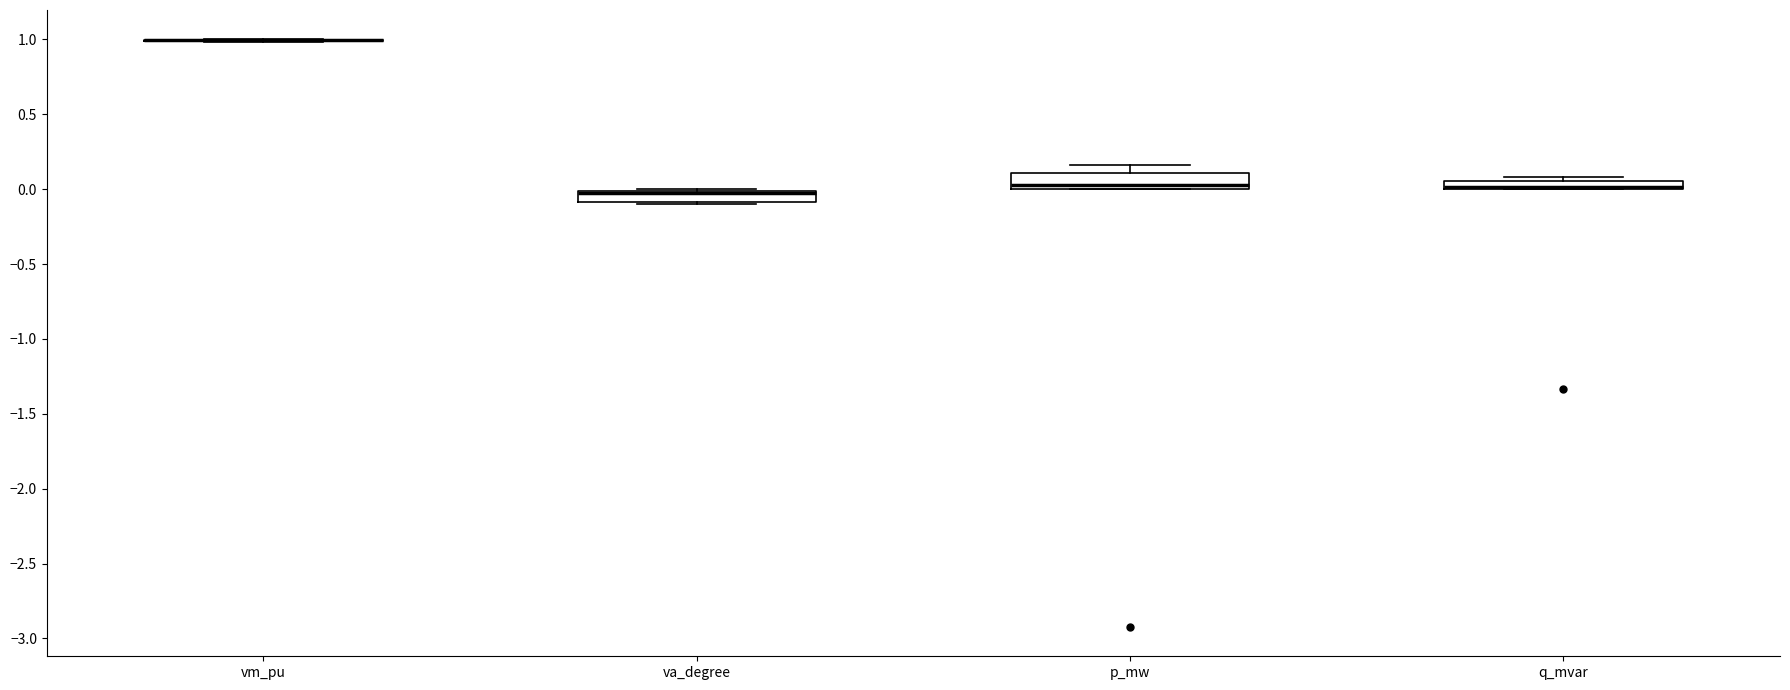

Where is the upper edge of the box for q_mvar on the y-axis? The values are not printed on the chart, so give them approximately, as read against the axis.

0.05